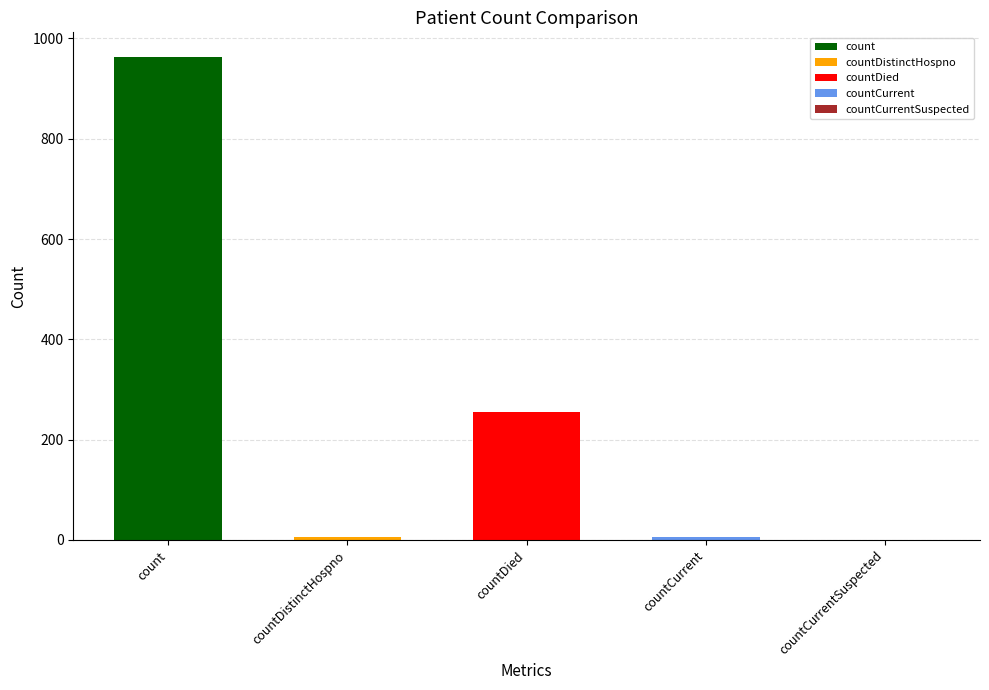

What is the difference between the values at countDied and countCurrentSuspected?

256